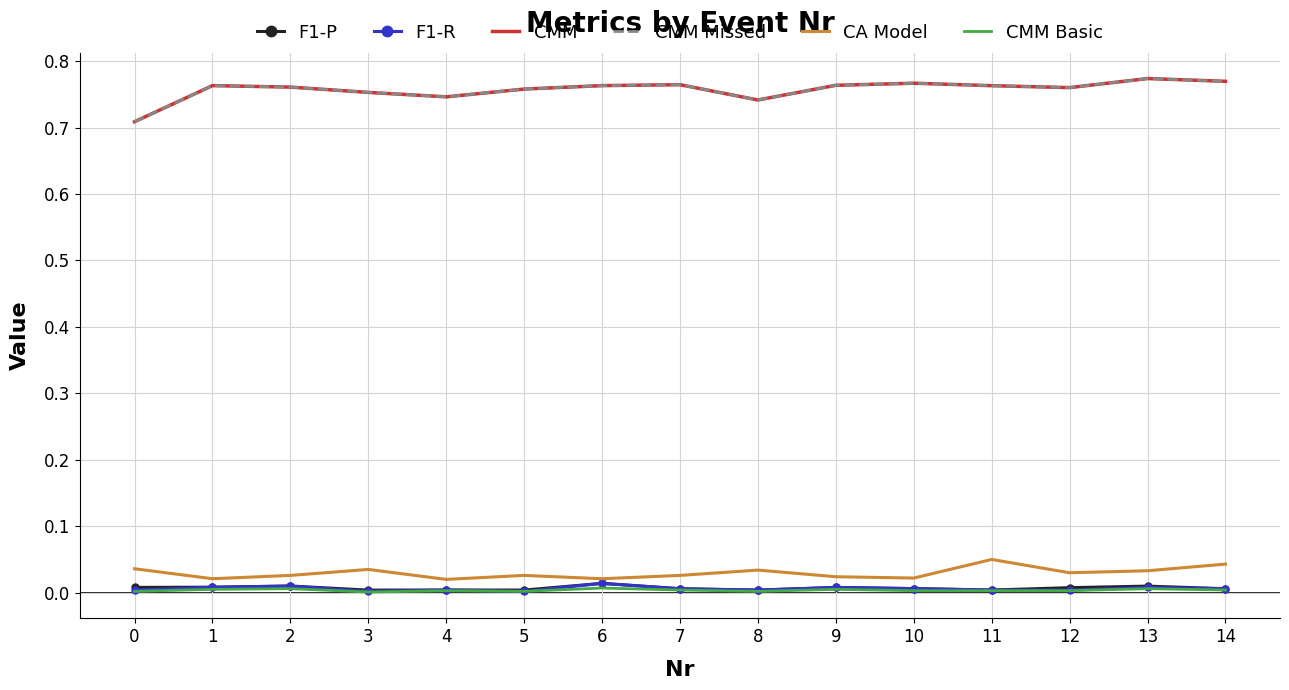

What is the difference between the highest and lowest values at 9?

0.8